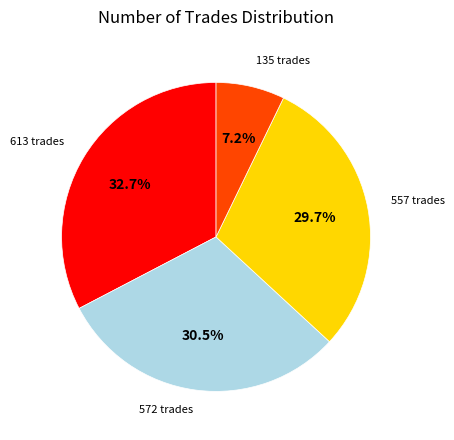

Is there any slice that represents more than half of the pie?

No